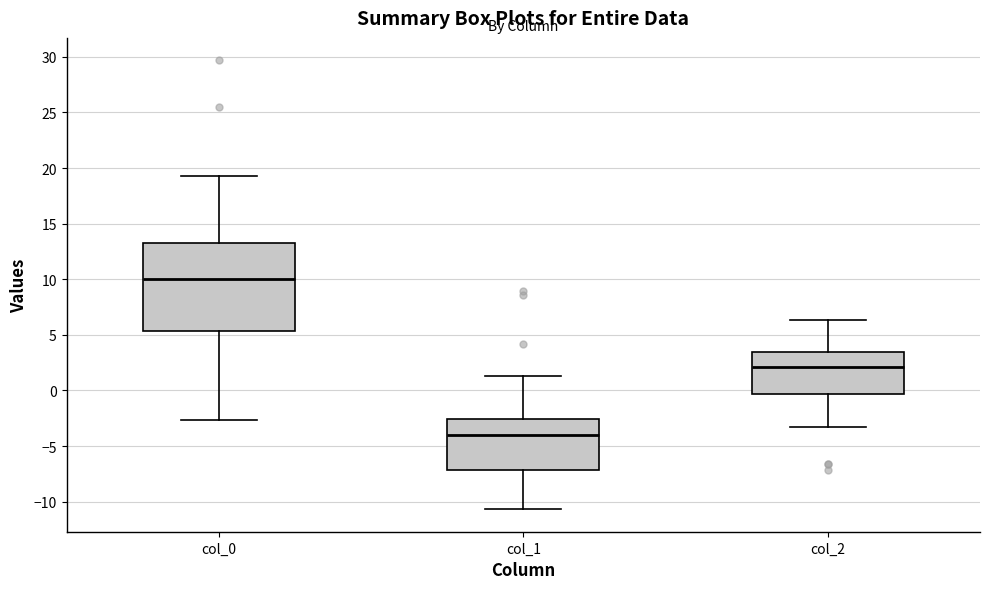

Reading left to right, read every box against the y-axis: the position of its median line, the range the box covers, and the ends of its whiskers. The values are not printed on the chart, so give them approximately, as read against the axis.

col_0: median 10.0, box 5.5 to 13.5, whiskers -2.5 to 19.5
col_1: median -4.0, box -7.0 to -2.5, whiskers -10.5 to 1.5
col_2: median 2.0, box -0.5 to 3.5, whiskers -3.5 to 6.5